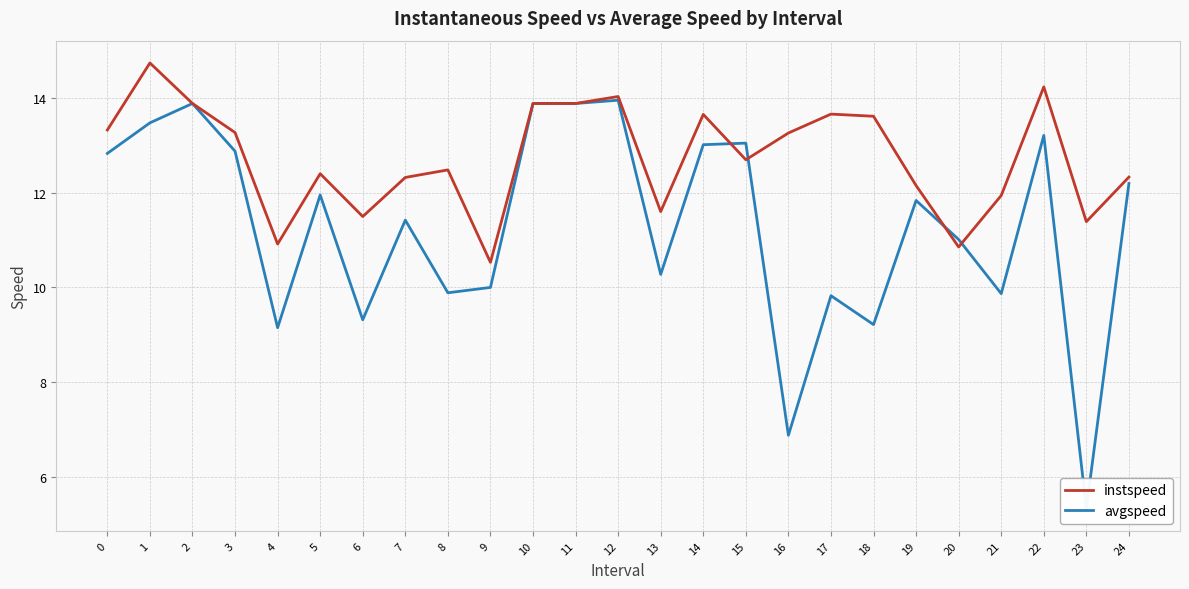

What is the spread (max minus min) of values at 18?

4.4